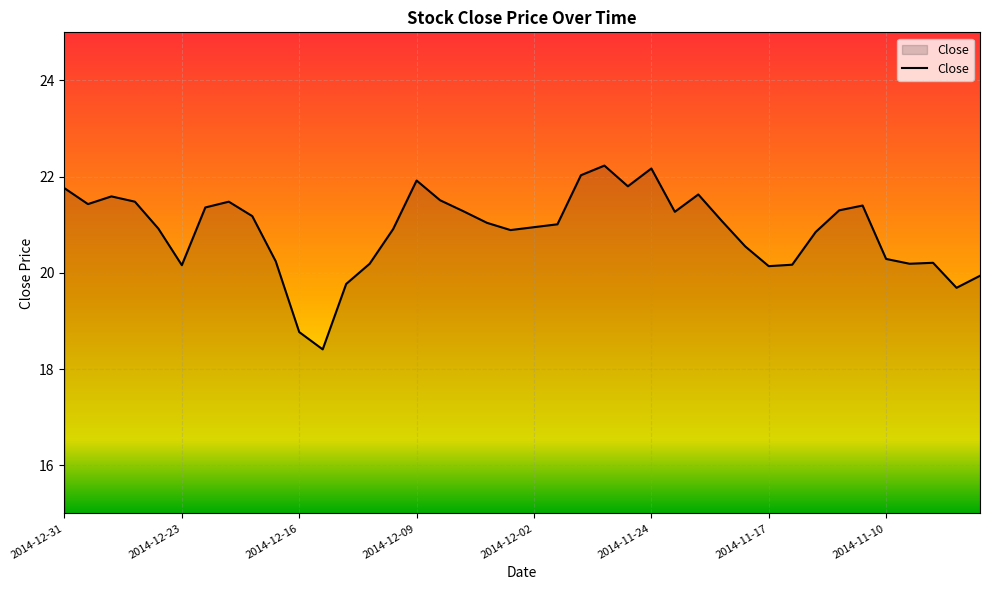

What is the difference between the second highest and second lowest values?

3.4